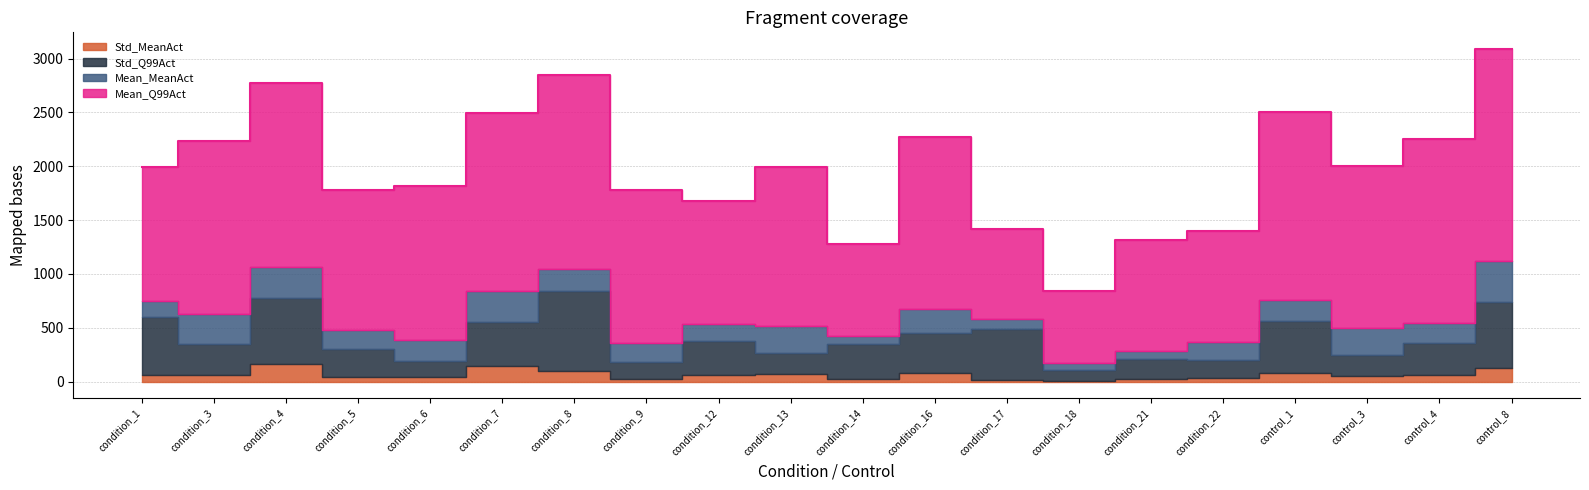

Where does the Std_Q99Act series first go above 315?

condition_1